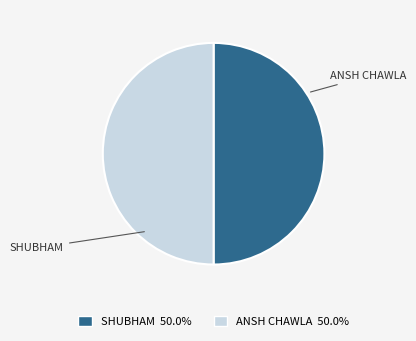

How many slices are in this pie chart?

2